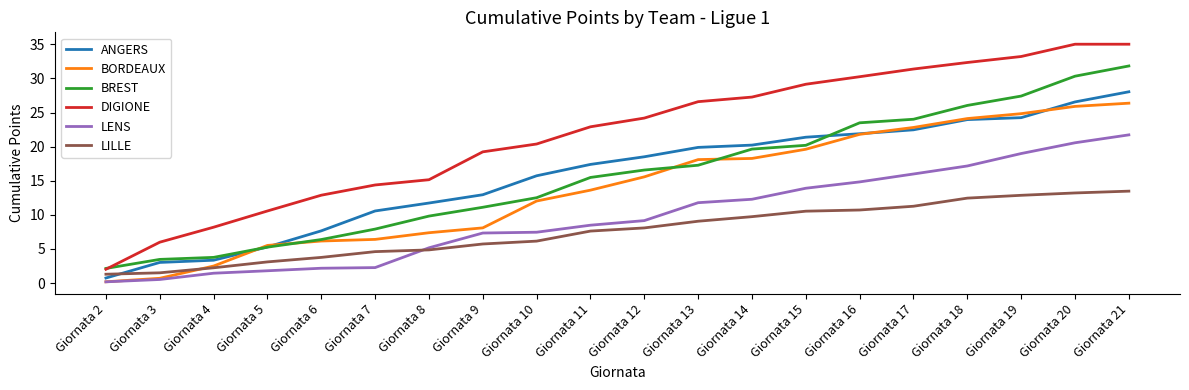

At which label does BREST reach its peak?

Giornata 21